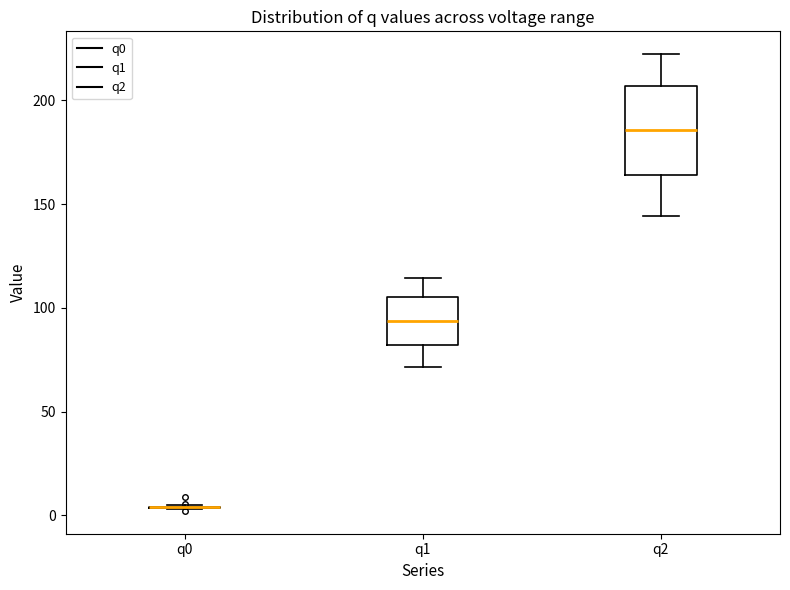

Reading left to right, read every box against the y-axis: the position of its median line, the range the box covers, and the ends of its whiskers. The values are not printed on the chart, so give them approximately, as read against the axis.

q0: box collapsed to a line at 5, whiskers 5 to 5
q1: median 95, box 80 to 105, whiskers 70 to 115
q2: median 185, box 165 to 205, whiskers 145 to 220